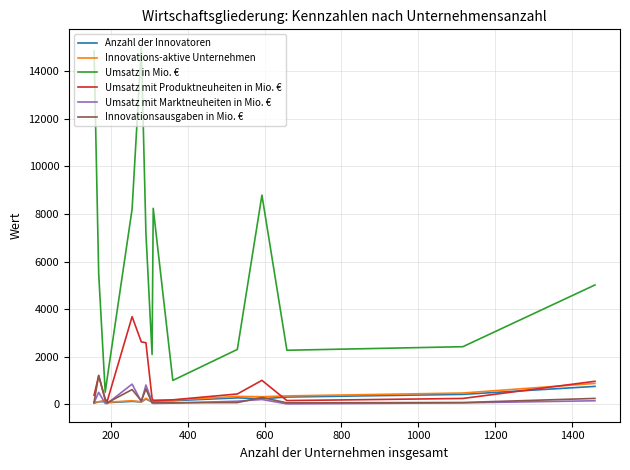

In Umsatz mit Marktneuheiten in Mio. €, how many points are higher than both neighbors (excluding endpoints)?

4